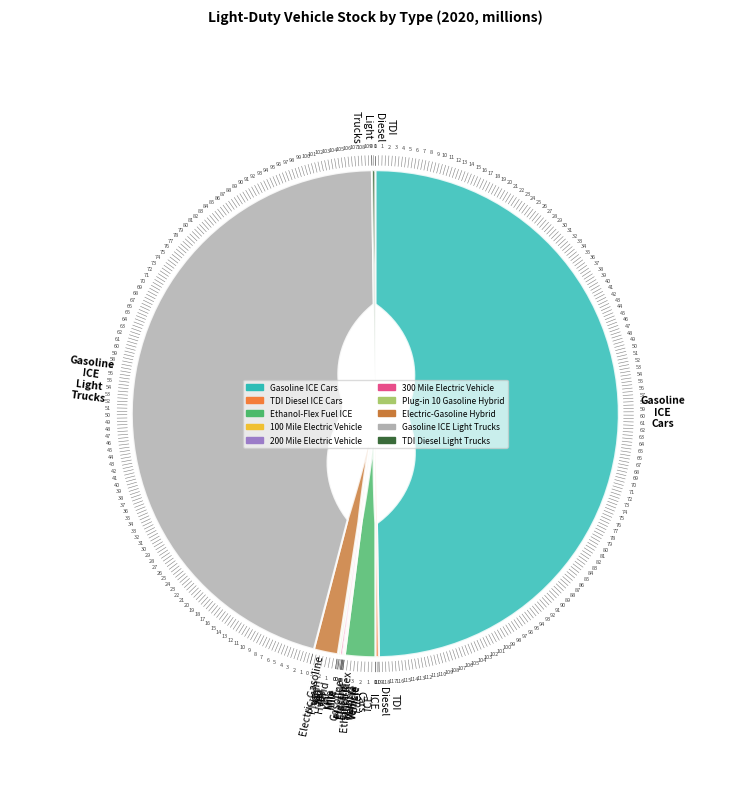

Which has a higher value, TDI Diesel Light Trucks or 200 Mile Electric Vehicle?

TDI Diesel Light Trucks